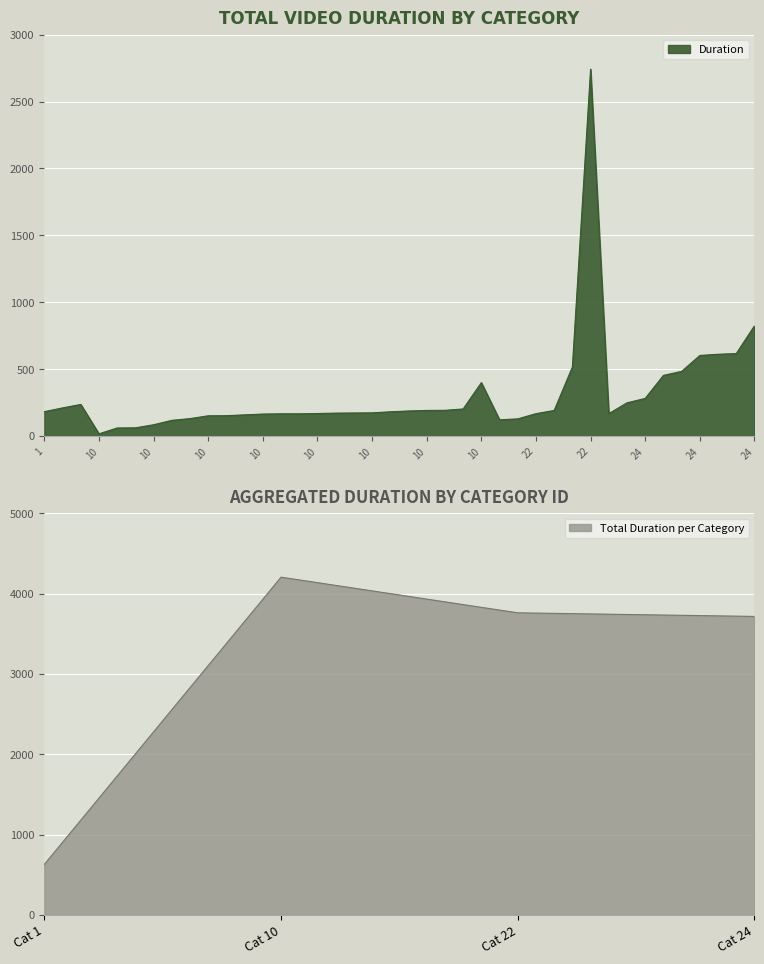

True or false: Total Duration per Category has more than 0 interior local peaks.

True